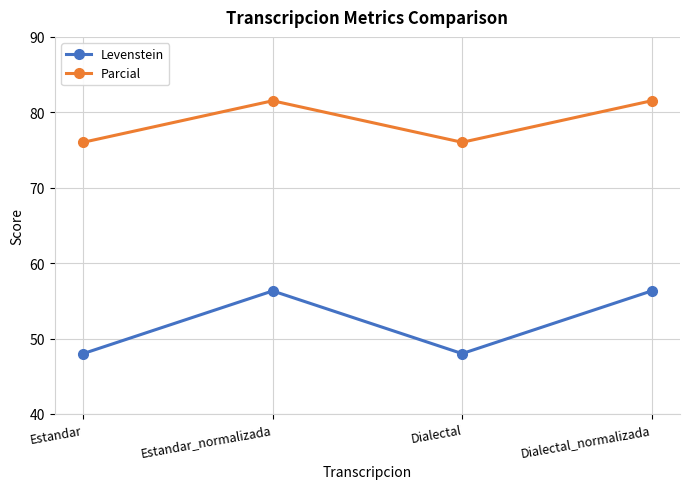

What are all the series names shown in the legend?

Levenstein, Parcial